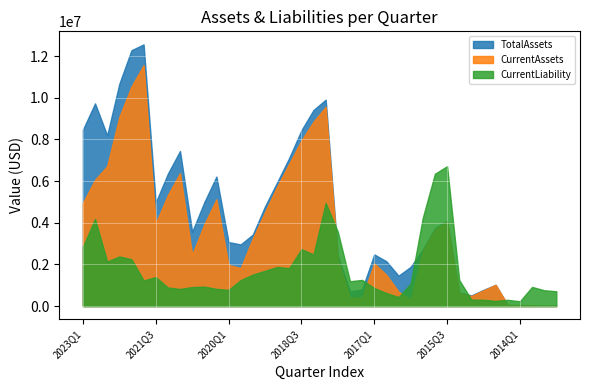

What position from the right is 2022Q2?

37